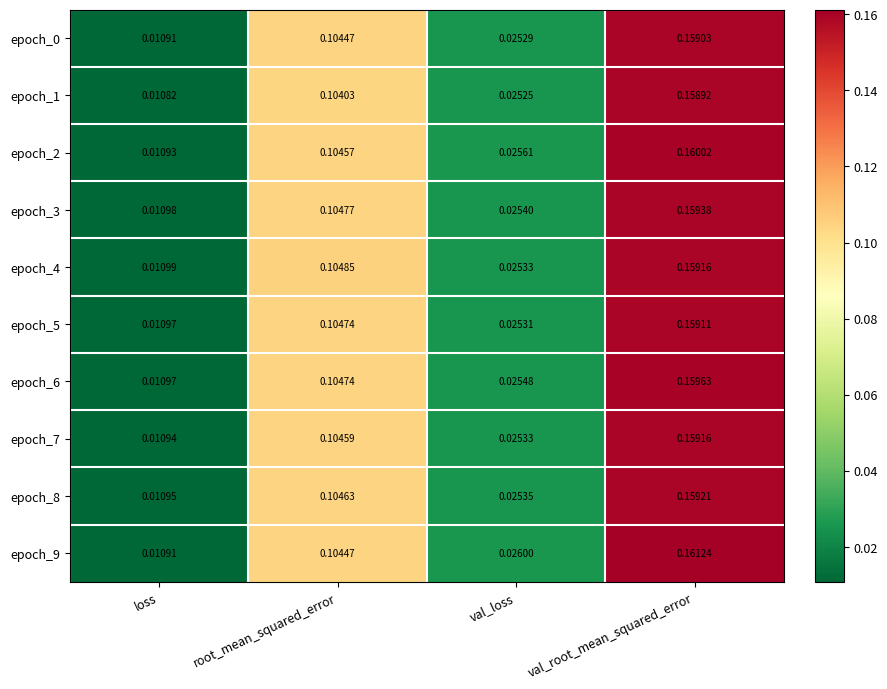

Which series has the largest total across all categories?

epoch_9